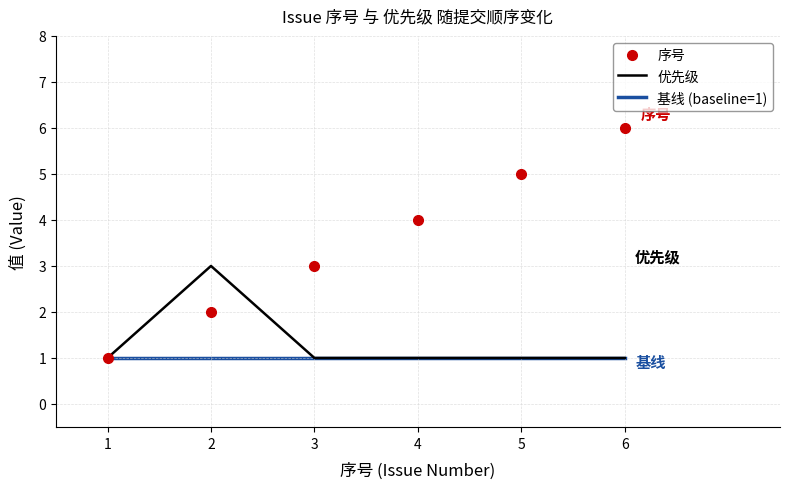

At which category is the sum across all series the highest?

6